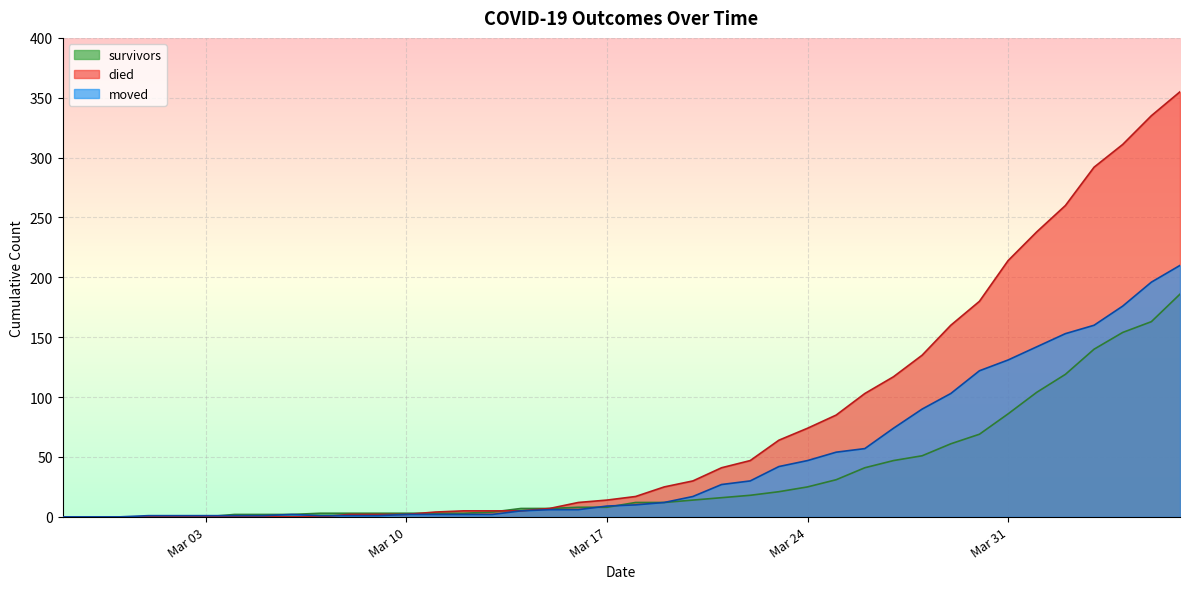

Which series has the largest range (max minus min)?

died